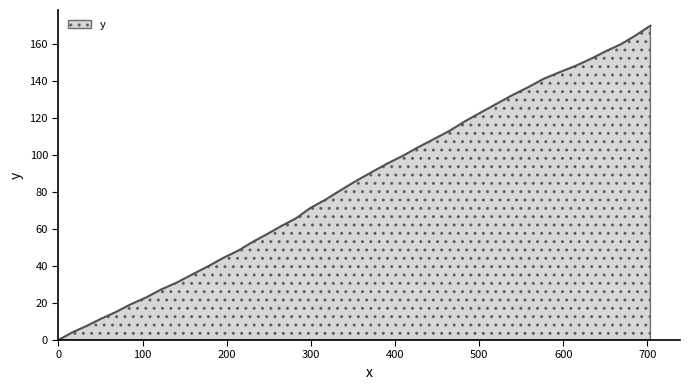

What is the maximum value shown in the chart?

170.0